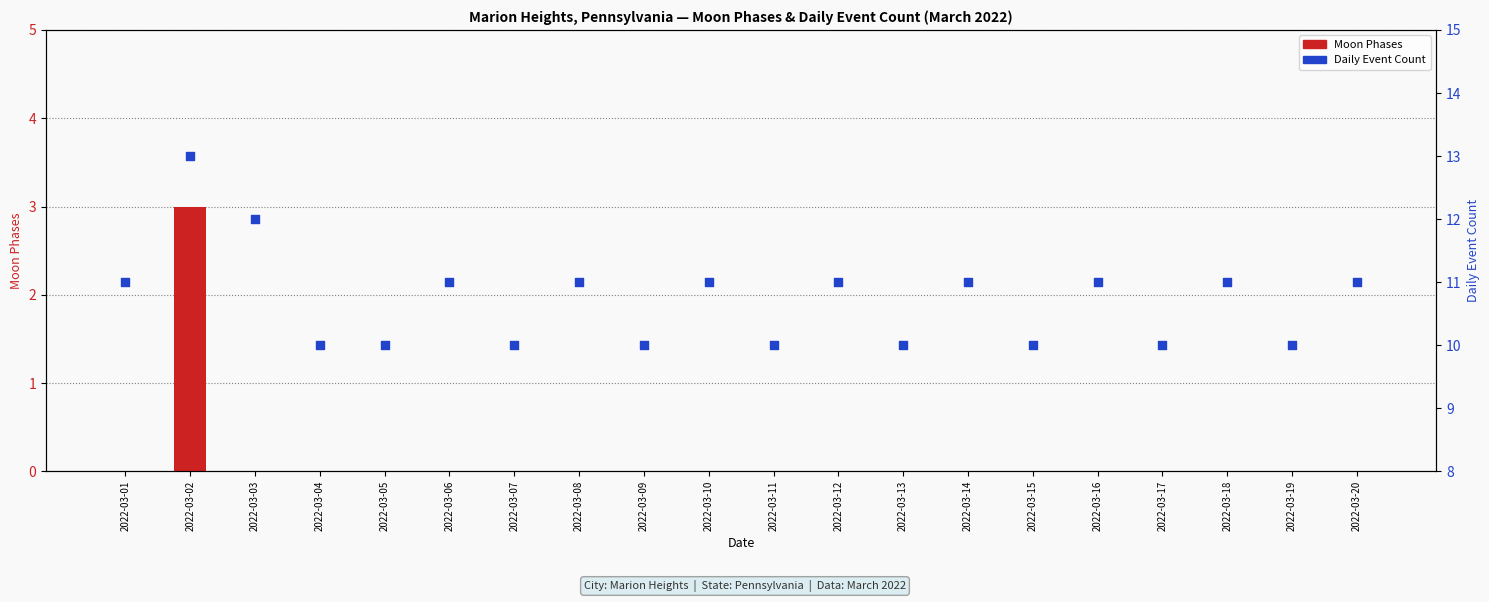

What are all the series names shown in the legend?

Moon Phases, Daily Event Count